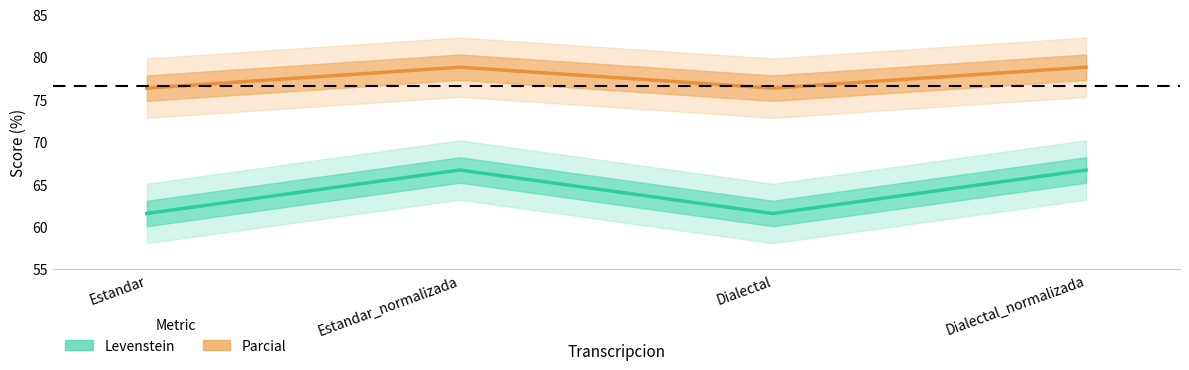

True or false: Parcial and Levenstein intersect in this chart.

False